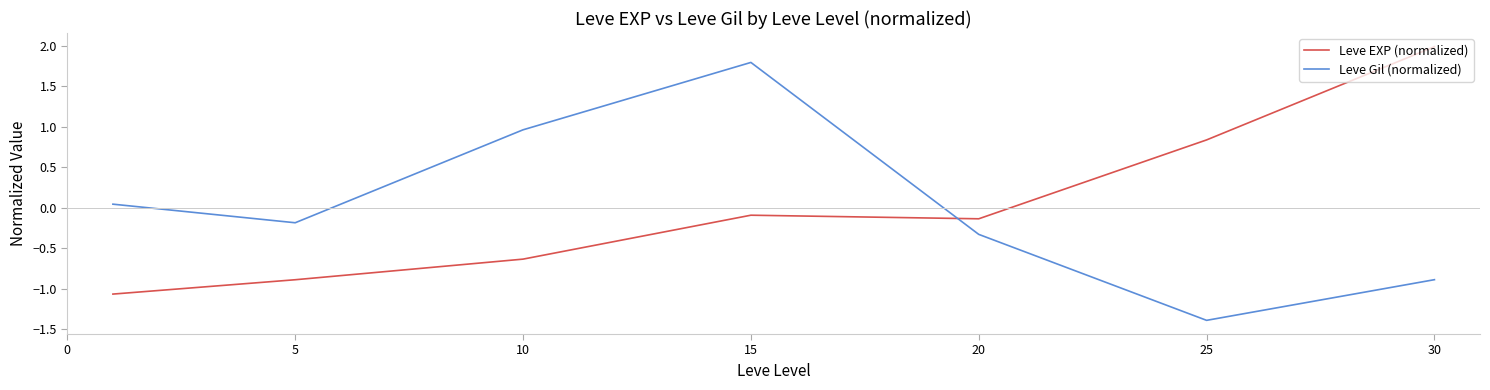

List the series in order of their peak value, lowest first.

Leve Gil (normalized), Leve EXP (normalized)